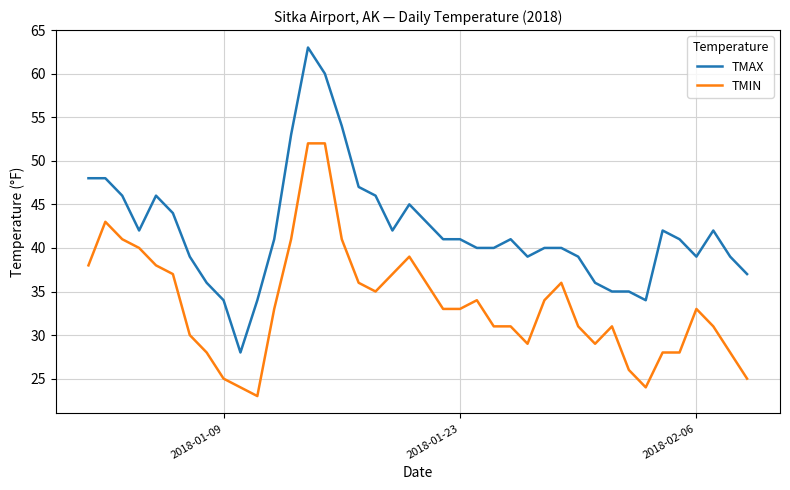

Reading right to left, transcribe all the data shown in this chart.

TMAX: 37	39	42	39	41	42	34	35	35	36	39	40	40	39	41	40	40	41	41	43	45	42	46	47	54	60	63	53	41	34	28	34	36	39	44	46	42	46	48	48
TMIN: 25	28	31	33	28	28	24	26	31	29	31	36	34	29	31	31	34	33	33	36	39	37	35	36	41	52	52	41	33	23	24	25	28	30	37	38	40	41	43	38